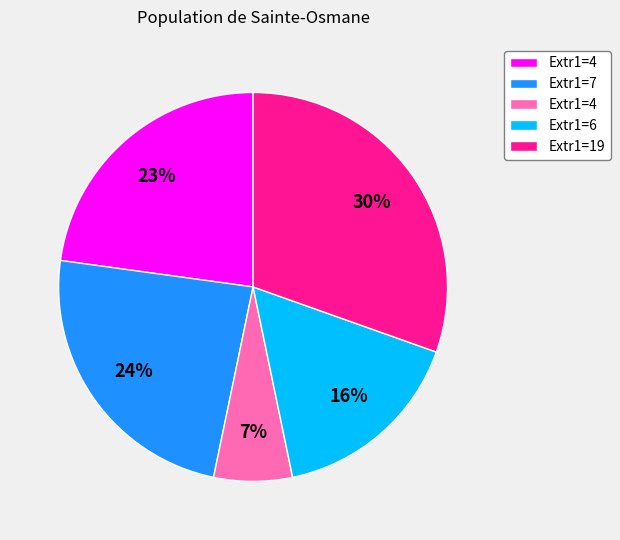

To the nearest percent, what is the average slice percentage?

20%